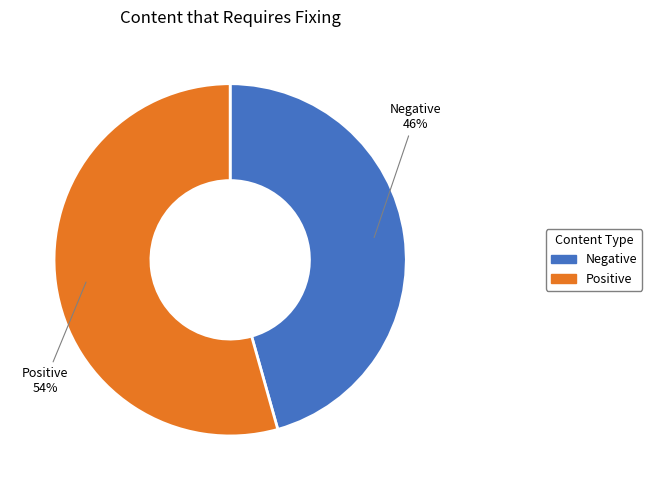

To the nearest percent, what is the average slice percentage?

50%